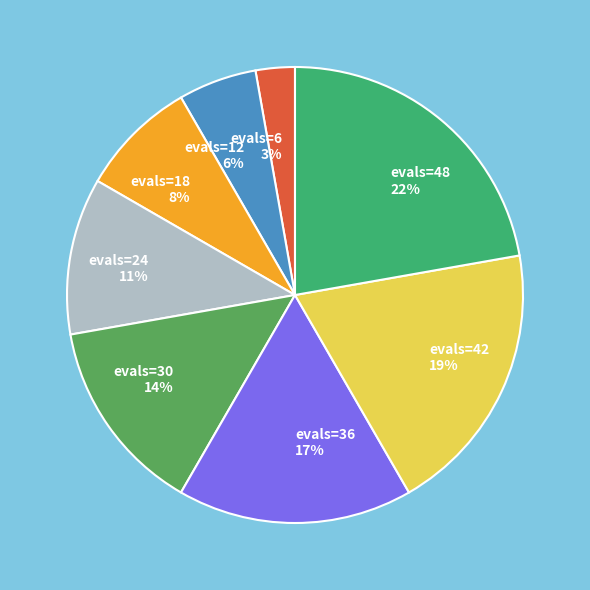

To the nearest percent, what is the combined percentage of evals=42 and evals=12?

25%